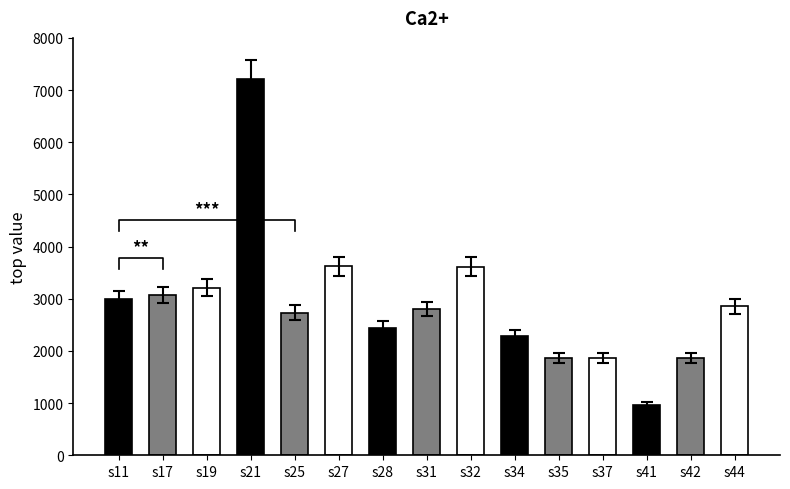

What is the value of the 13th bar from the left?

967